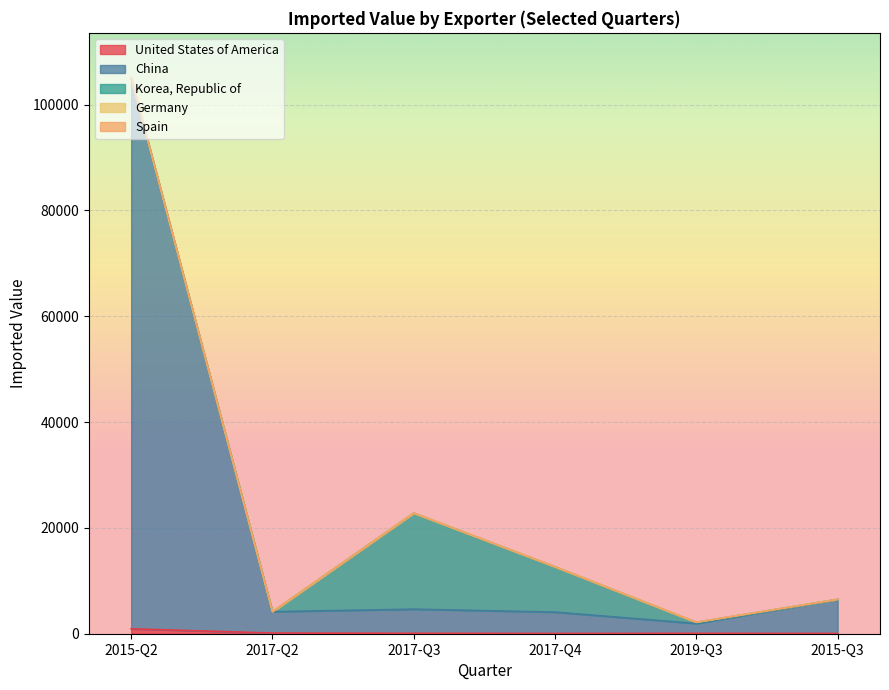

What is the difference between the maximum and minimum values in the Germany series?

102989